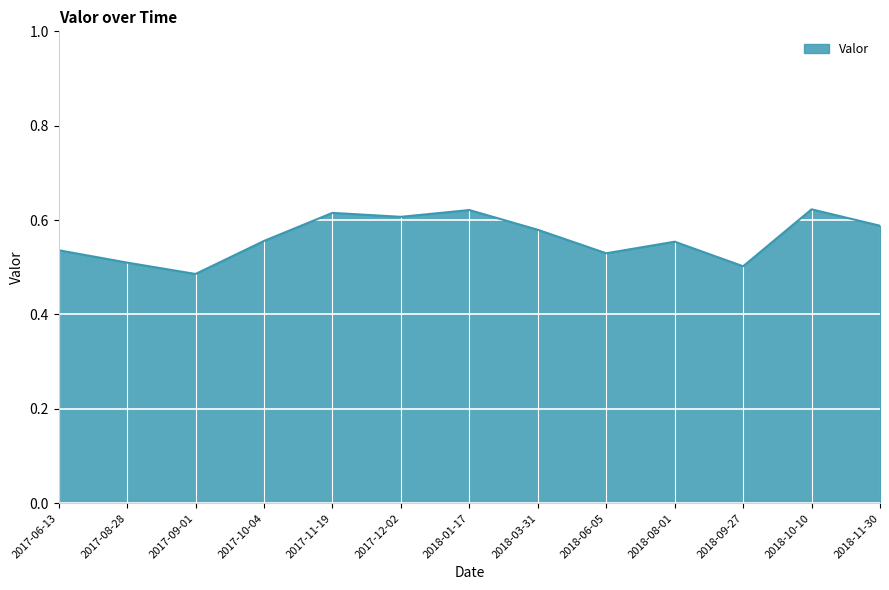

Between 2018-03-31 and 2018-10-10, which is larger?

2018-10-10